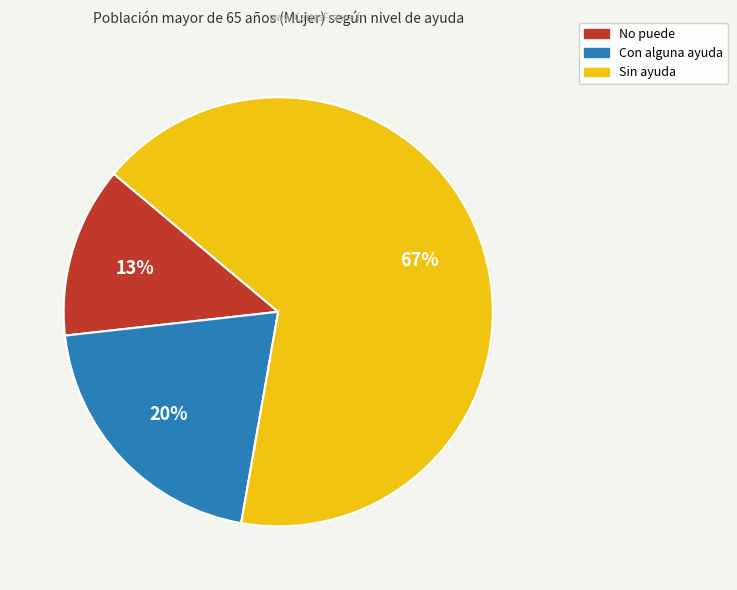

How many slices are in this pie chart?

3